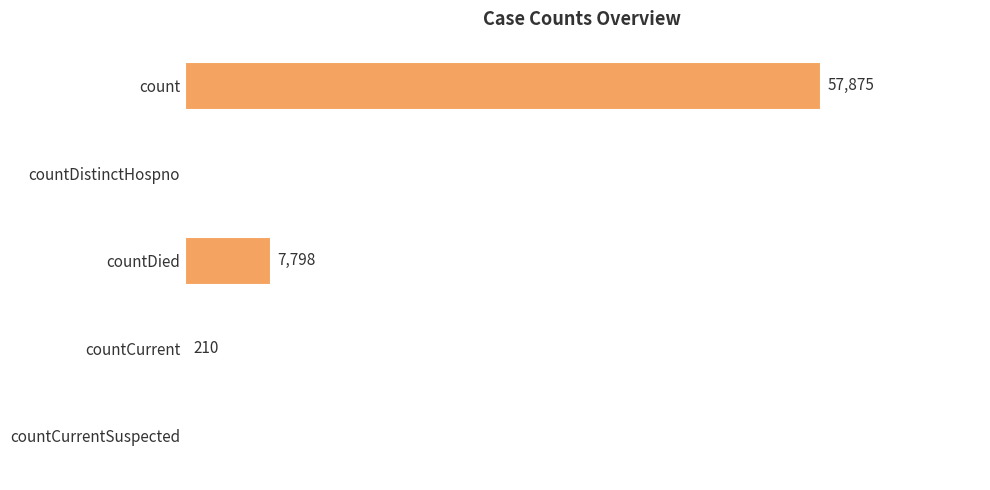

Which has a higher value, countCurrentSuspected or countCurrent?

countCurrent